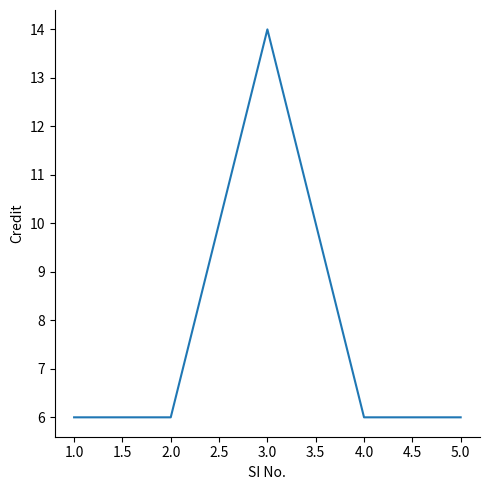

Count the number of categories in the chart.

5